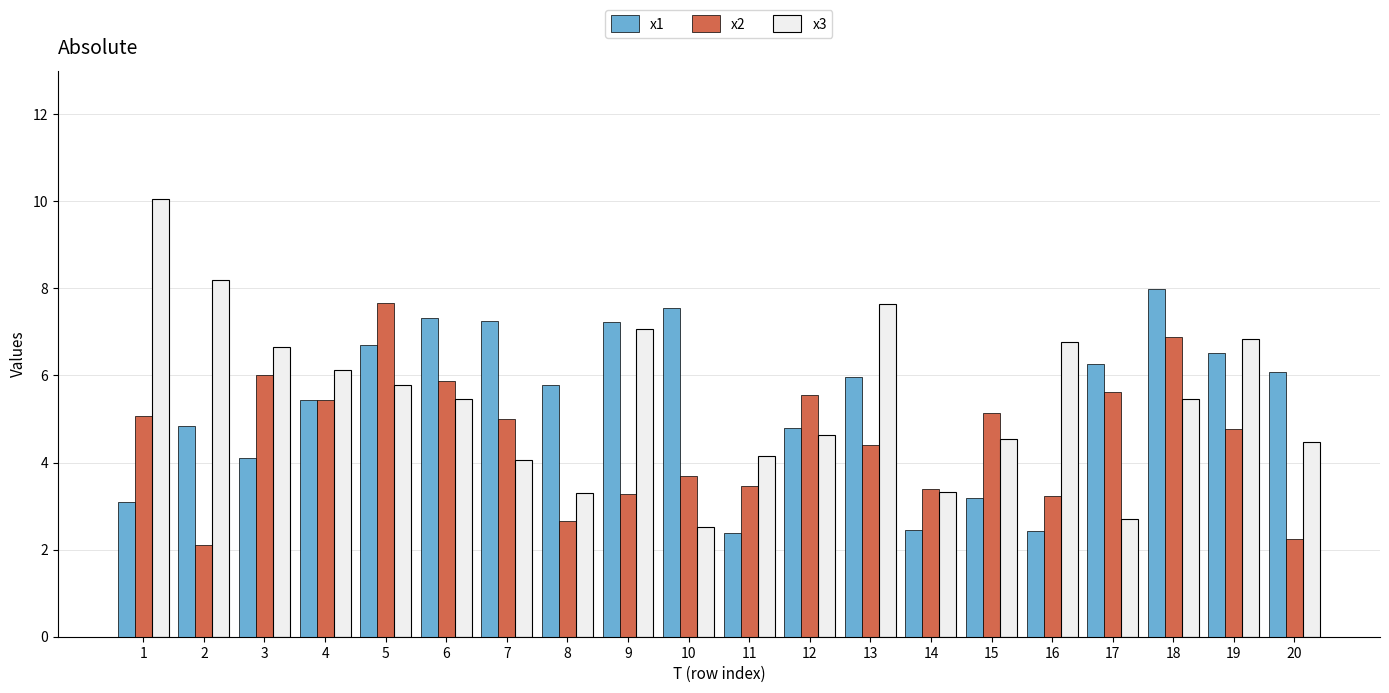

The value of x1 at 8 is 5.8. True or false?

True